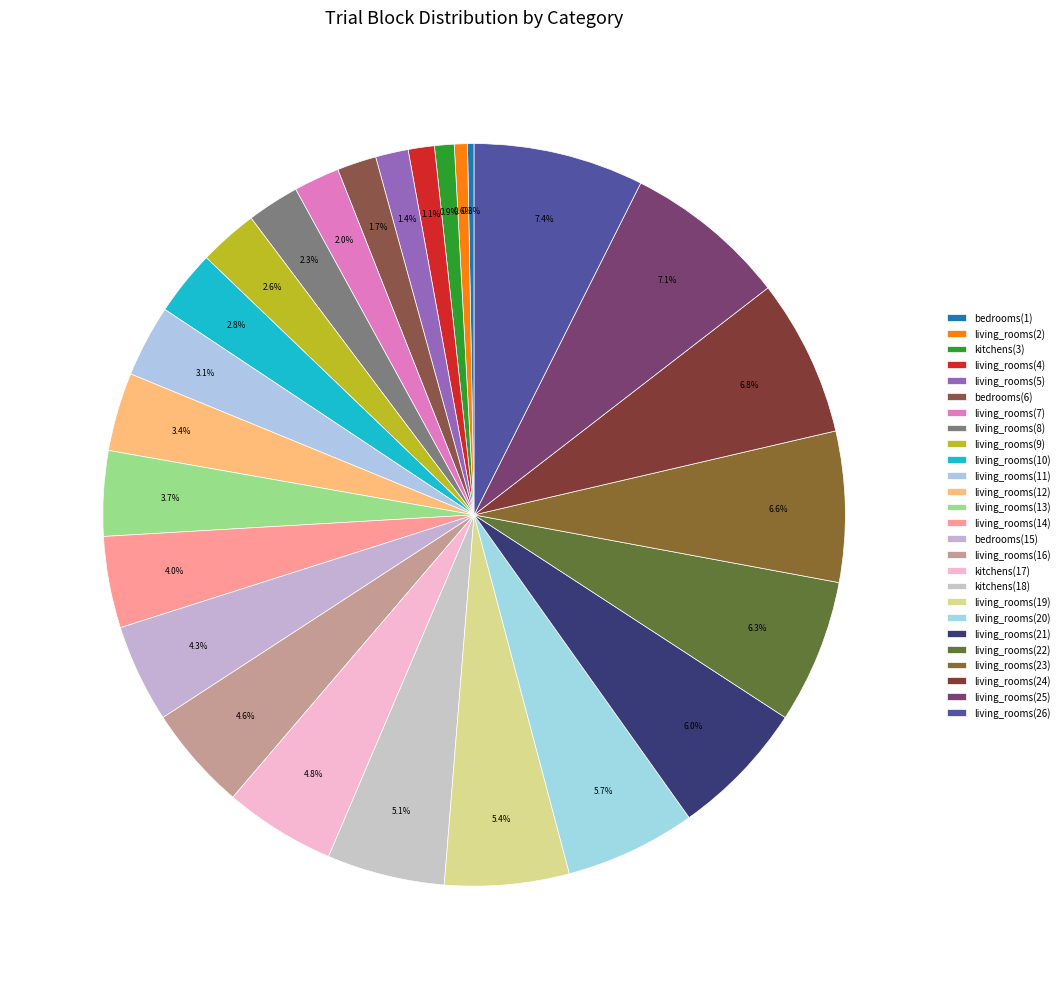

To the nearest percent, what percentage of the pie is living_rooms(21)?

6%